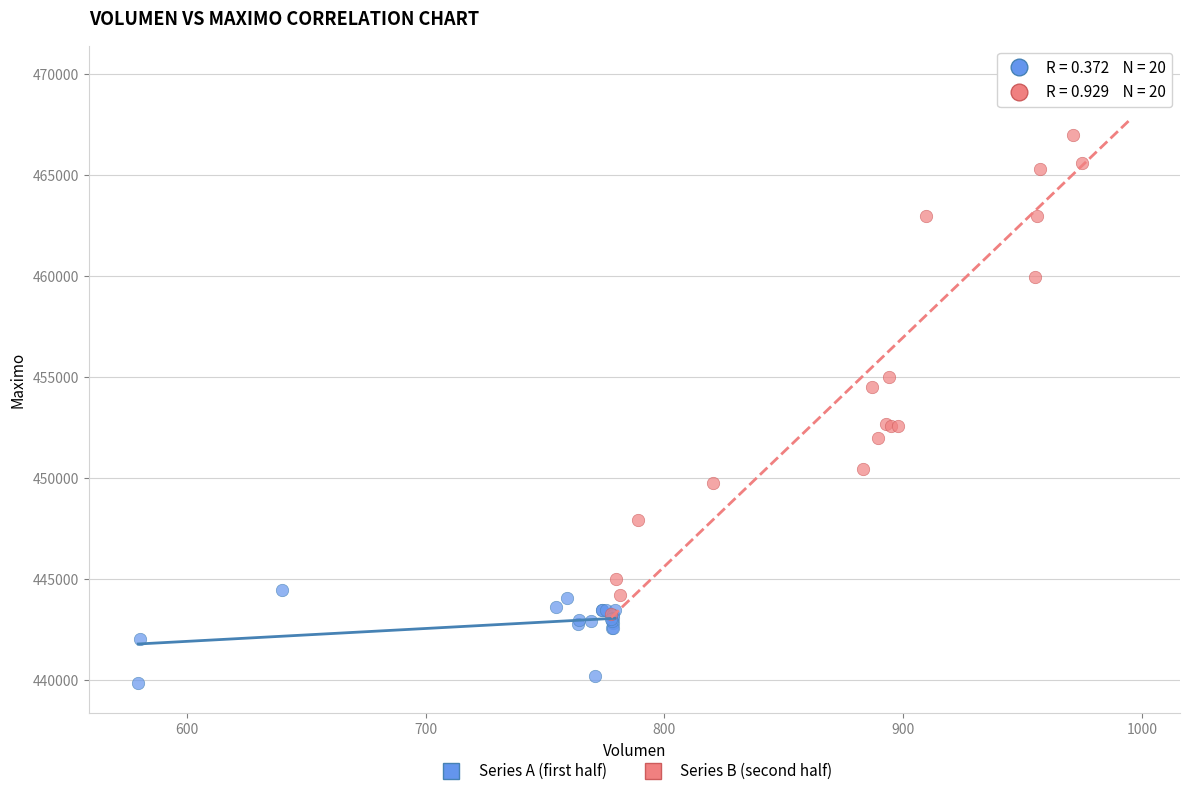

Which series contains the lowest Y value?

Series A (first half)